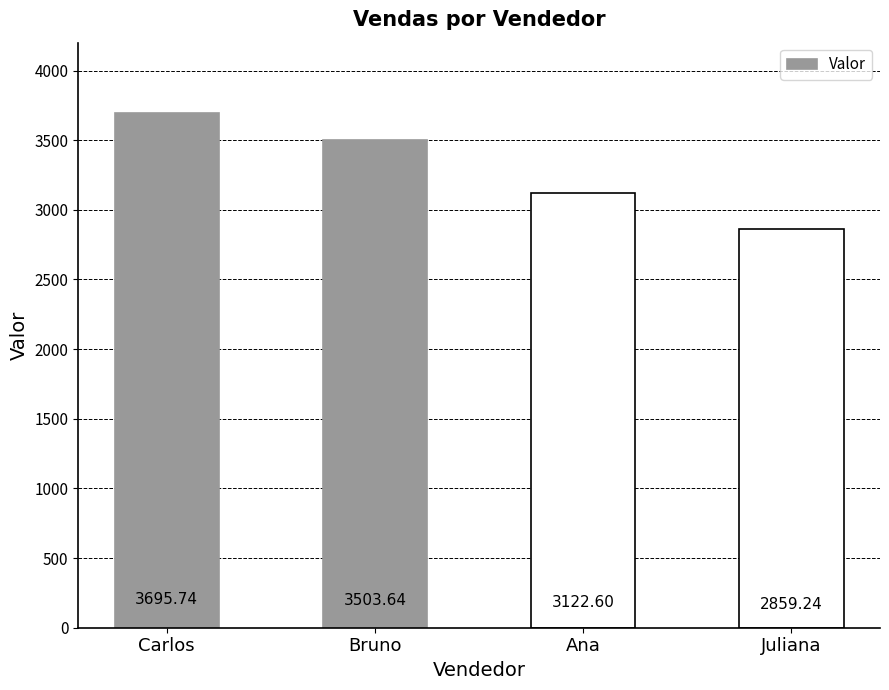

List the labels in order of value, smallest first.

Juliana, Ana, Bruno, Carlos